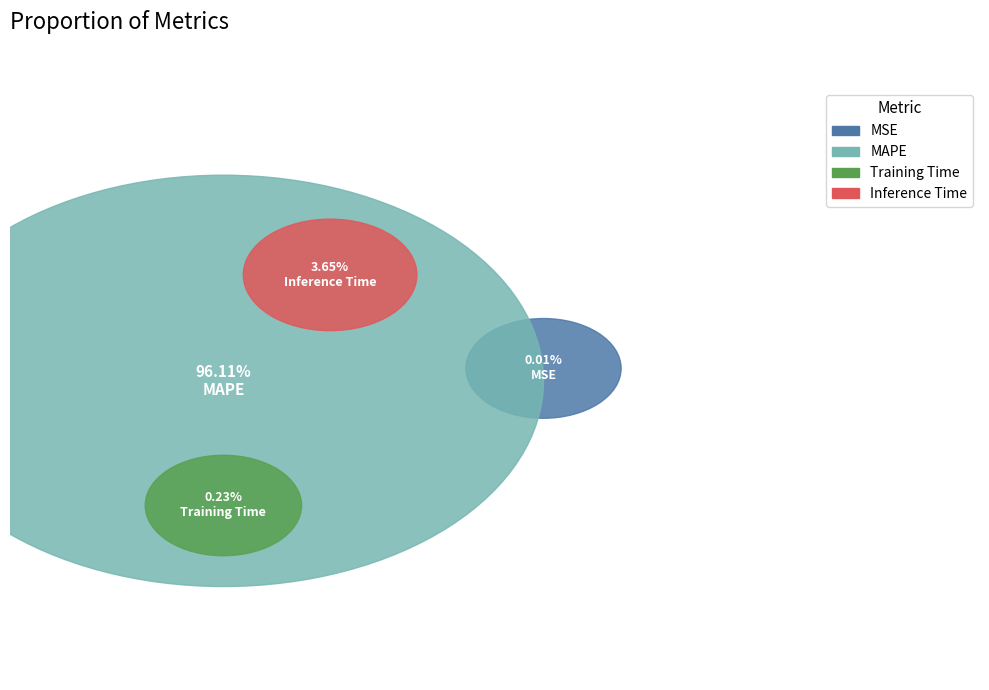

What percentage is the Inference Time slice, to the nearest percent?

4%